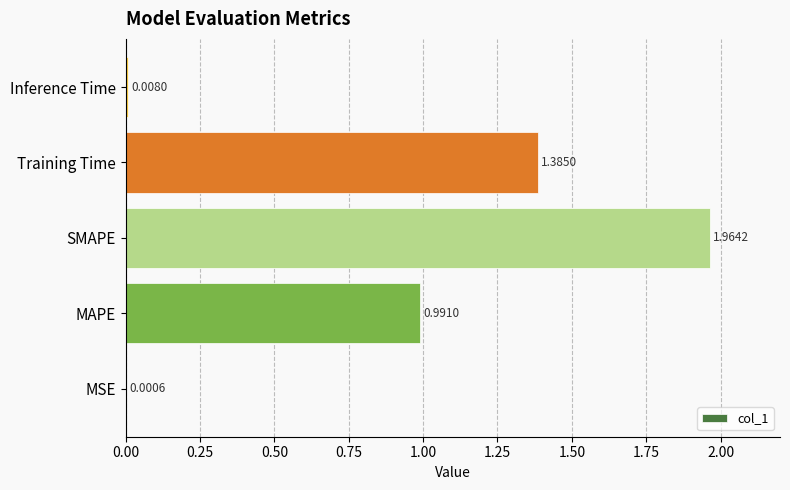

What is the change in value from SMAPE to Training Time?

-0.6